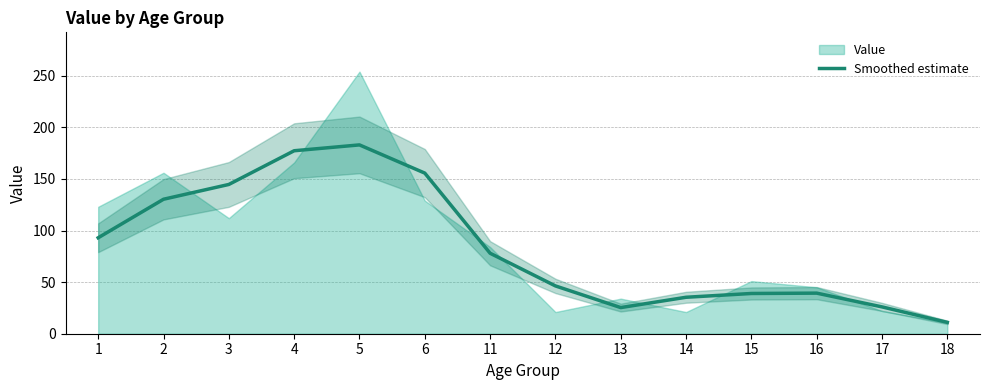

What is the minimum value for Smoothed estimate?

11.0